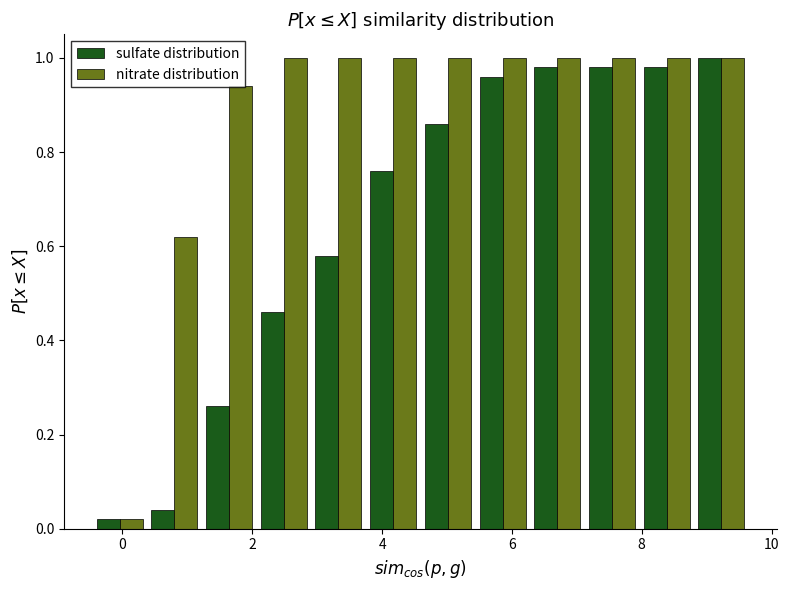

Reading left to right, list every range on the x-axis with the height of the bar of each series over it. Neither the bar edges nor the heights are printed on the chart, so give them approximately, as read against the axes.

-0.4 to 0.4: sulfate distribution=0.02	nitrate distribution=0.02
0.4 to 1.2: sulfate distribution=0.04	nitrate distribution=0.62
1.2 to 2.0: sulfate distribution=0.26	nitrate distribution=0.94
2.0 to 3.0: sulfate distribution=0.46	nitrate distribution=1.00
3.0 to 3.8: sulfate distribution=0.58	nitrate distribution=1.00
3.8 to 4.6: sulfate distribution=0.76	nitrate distribution=1.00
4.6 to 5.4: sulfate distribution=0.86	nitrate distribution=1.00
5.4 to 6.2: sulfate distribution=0.96	nitrate distribution=1.00
6.2 to 7.2: sulfate distribution=0.98	nitrate distribution=1.00
7.2 to 8.0: sulfate distribution=0.98	nitrate distribution=1.00
8.0 to 8.8: sulfate distribution=0.98	nitrate distribution=1.00
8.8 to 9.6: sulfate distribution=1.00	nitrate distribution=1.00